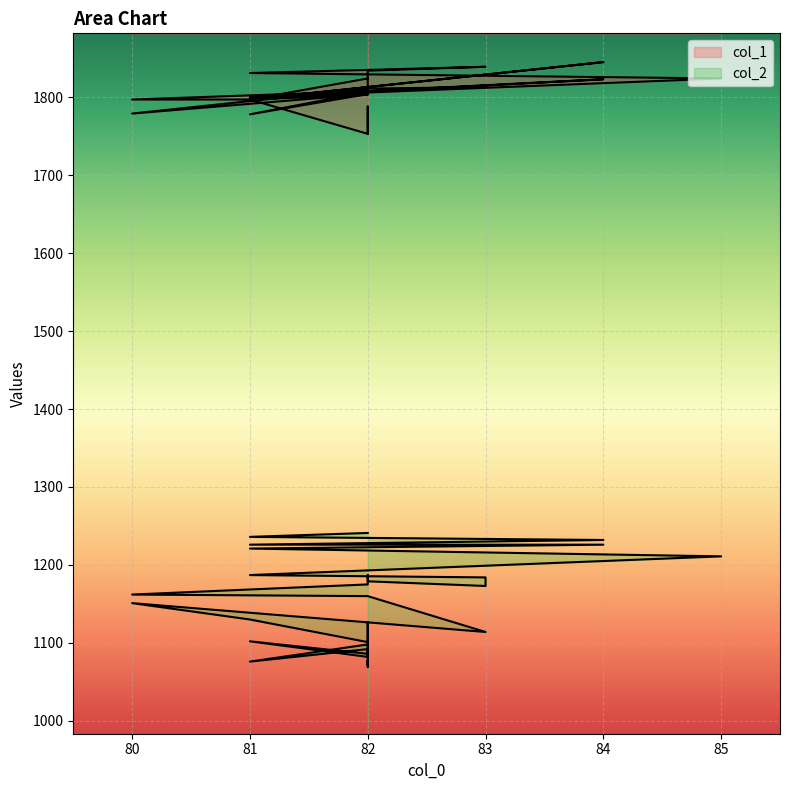

What is the value of the col_1 point at the 4th from the left?

1797